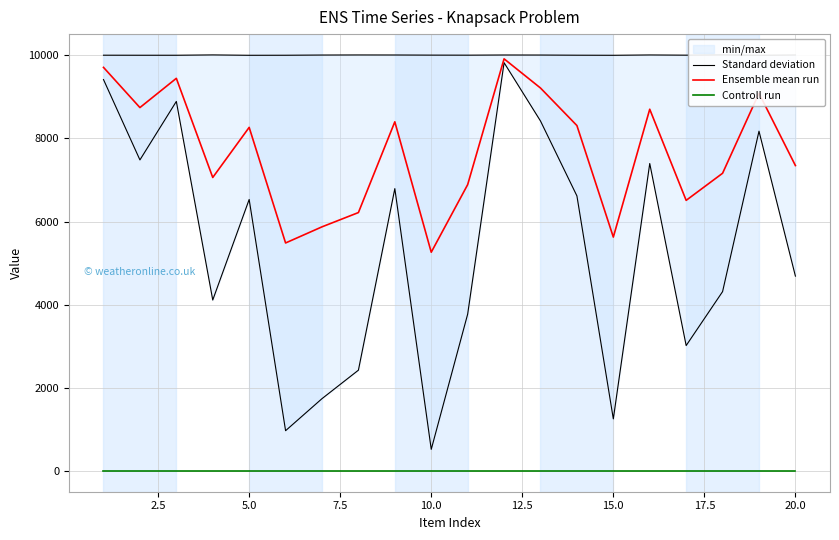

What is the maximum value for Standard deviation?

10010.0